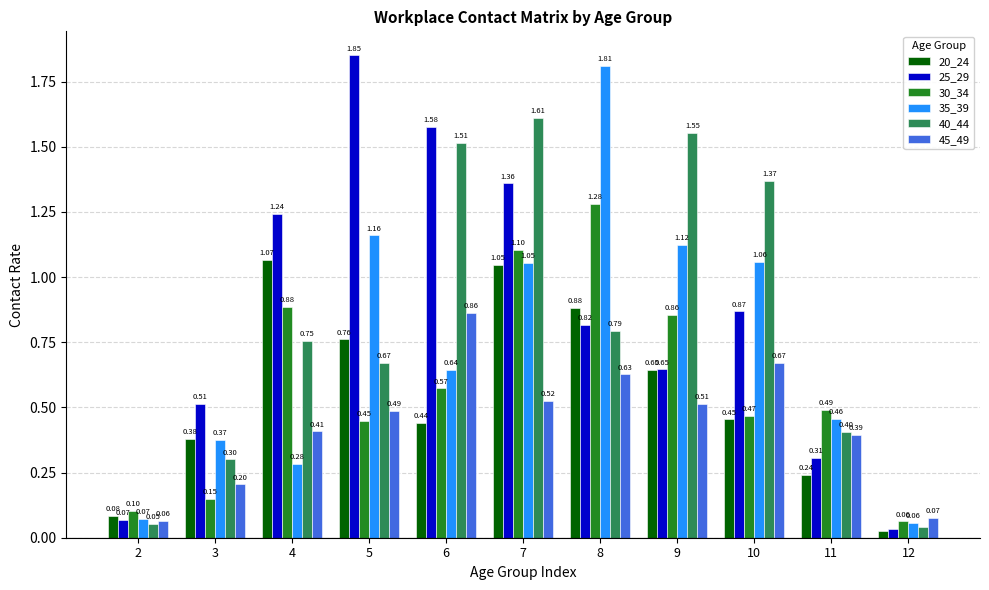

At which label is 40_44 closest to 0?

12